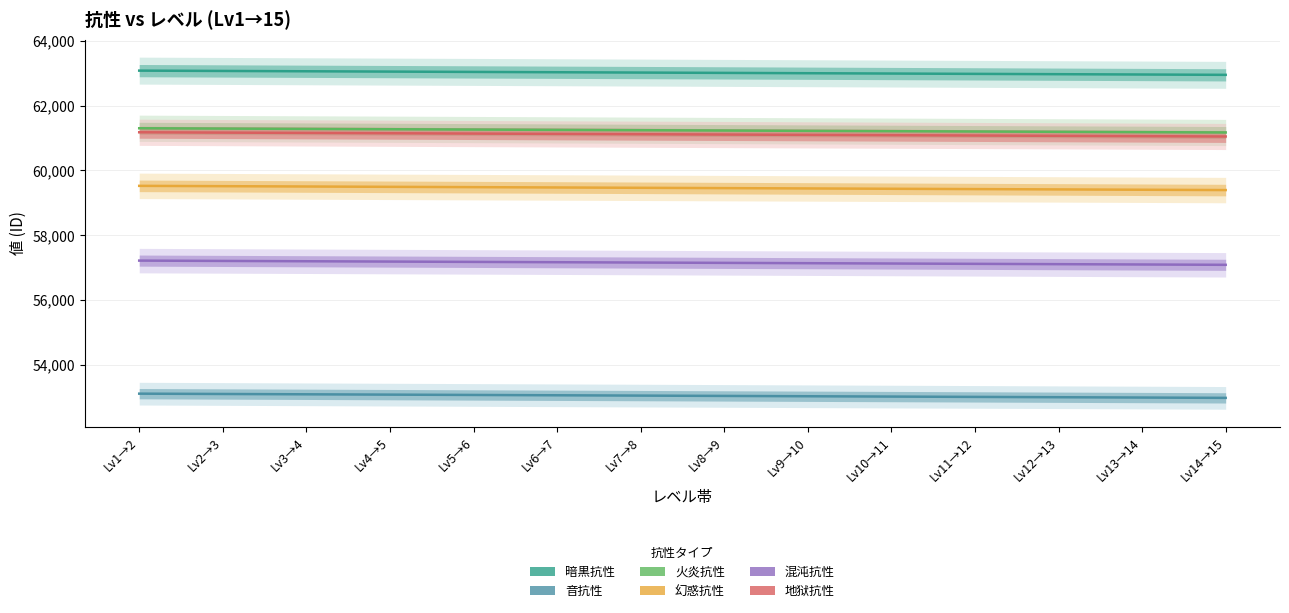

Reading right to left, transcribe all the data shown in this chart.

暗黒抗性: 62946	62956	62966	62976	62986	62996	63006	63016	63026	63036	63046	63056	63066	63076
音抗性: 52980	52990	53000	53010	53020	53030	53040	53050	53060	53070	53080	53090	53100	53110
火炎抗性: 61168	61178	61188	61198	61208	61218	61228	61238	61248	61258	61268	61278	61288	61298
幻惑抗性: 59391	59401	59411	59421	59431	59441	59451	59461	59471	59481	59491	59501	59511	59521
混沌抗性: 57085	57095	57105	57115	57125	57135	57145	57155	57165	57175	57185	57195	57205	57215
地狱抗性: 61044	61054	61064	61074	61084	61094	61104	61114	61124	61134	61144	61154	61164	61174